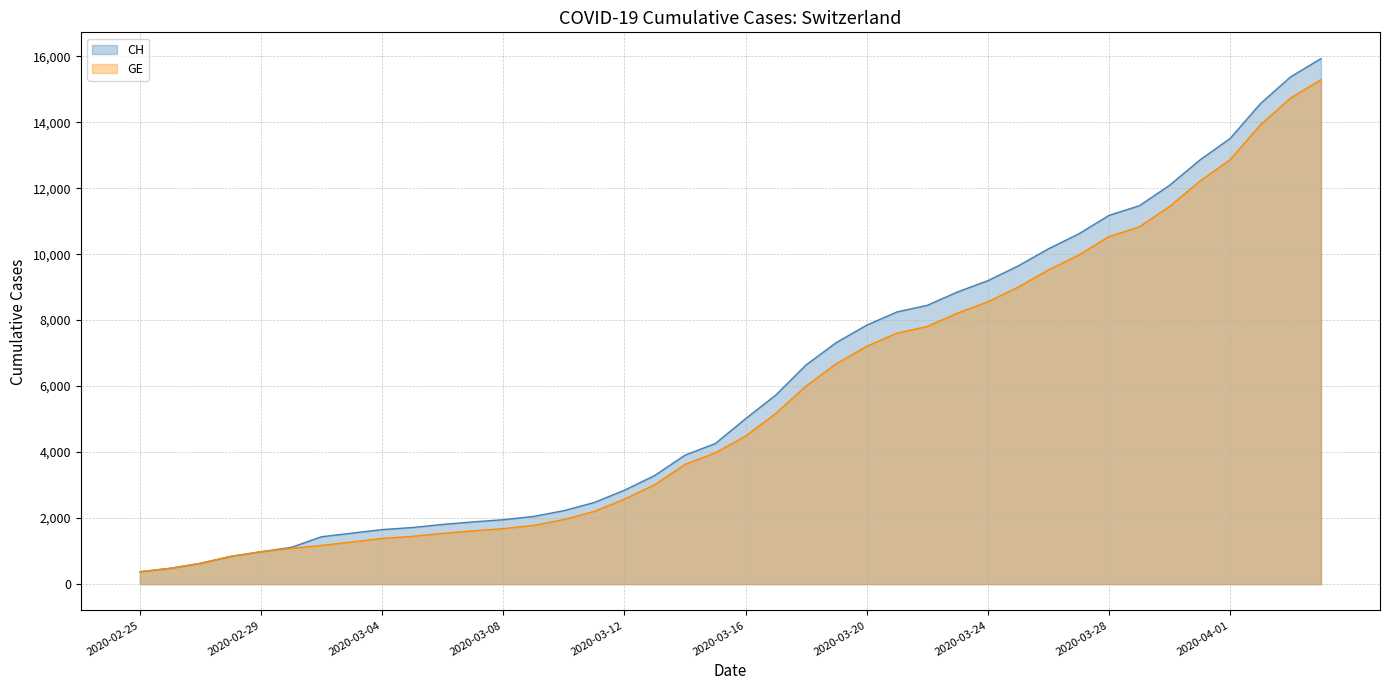

What position from the right is 2020-03-23?

13